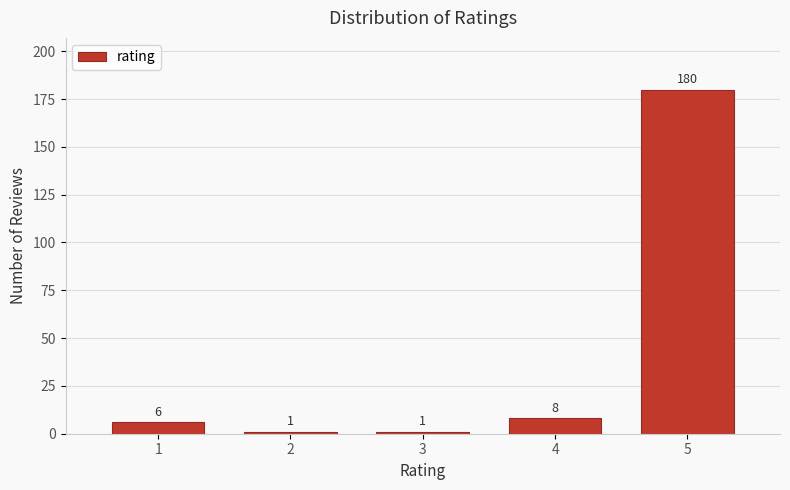

Reading left to right, extract all data points from this chart.

6	1	1	8	180